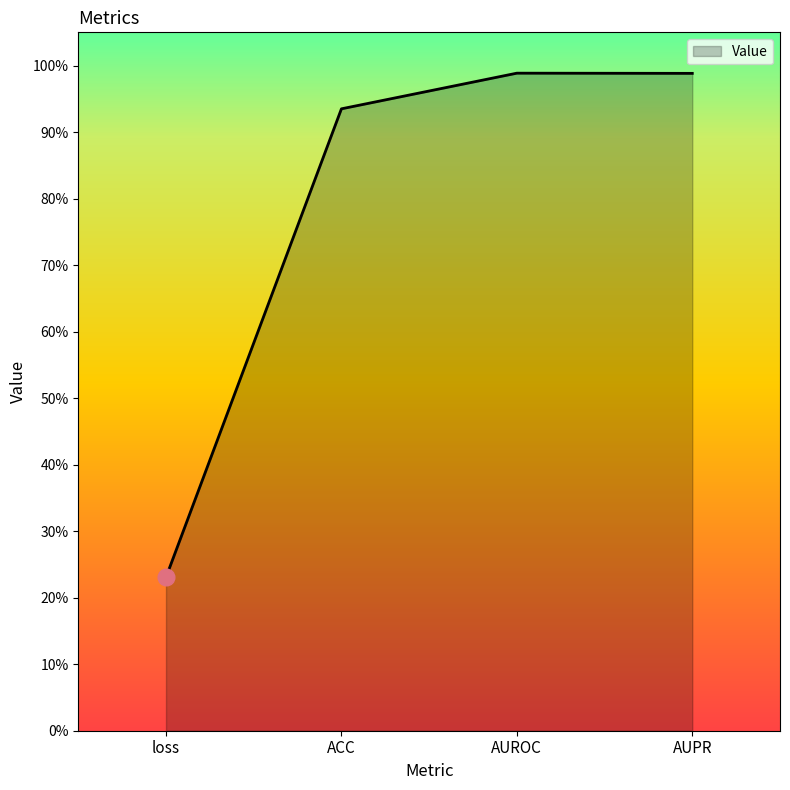

The value at AUPR is 1.4. True or false?

False